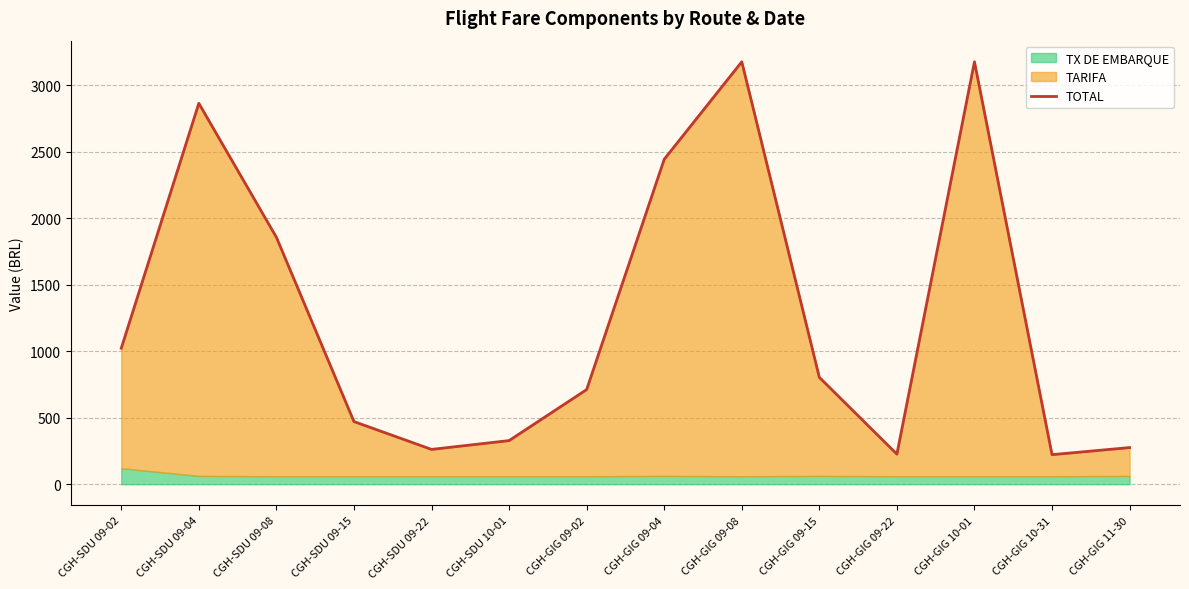

What is the label of the 7th point from the left?

CGH-GIG 09-02